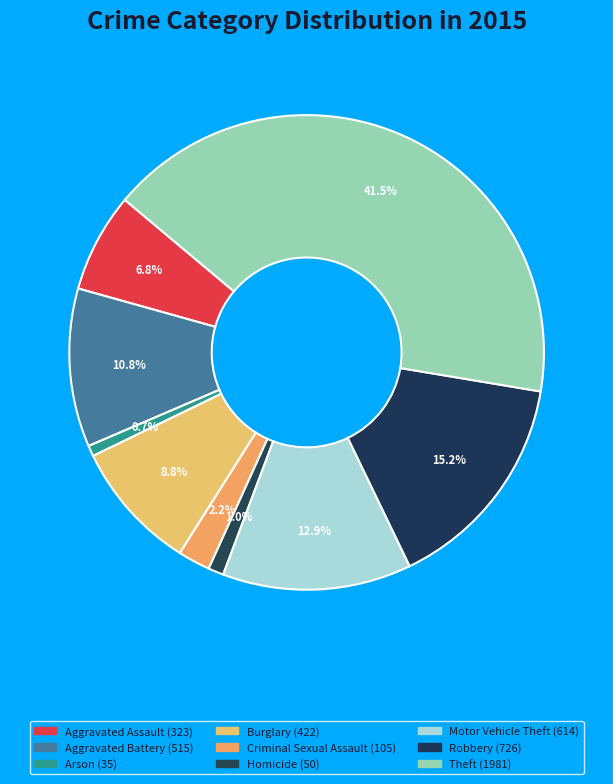

Rank the categories by value from highest to lowest.

Theft, Robbery, Motor Vehicle Theft, Aggravated Battery, Burglary, Aggravated Assault, Criminal Sexual Assault, Homicide, Arson